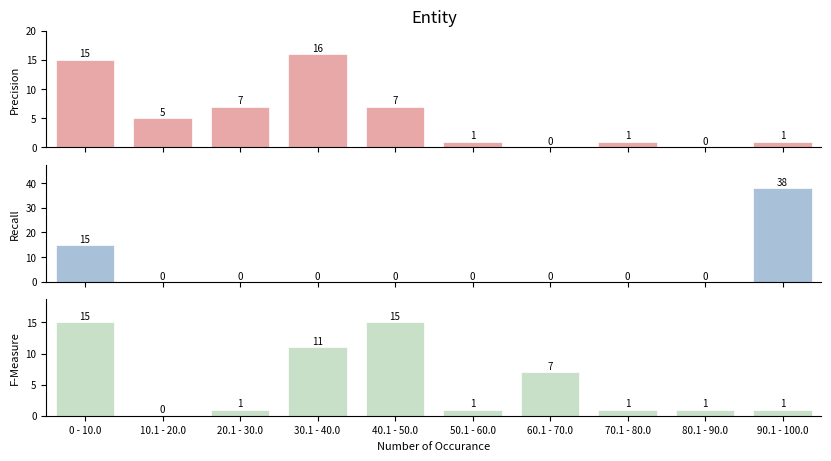

Which category has the highest value in the F-Measure series?

0 - 10.0